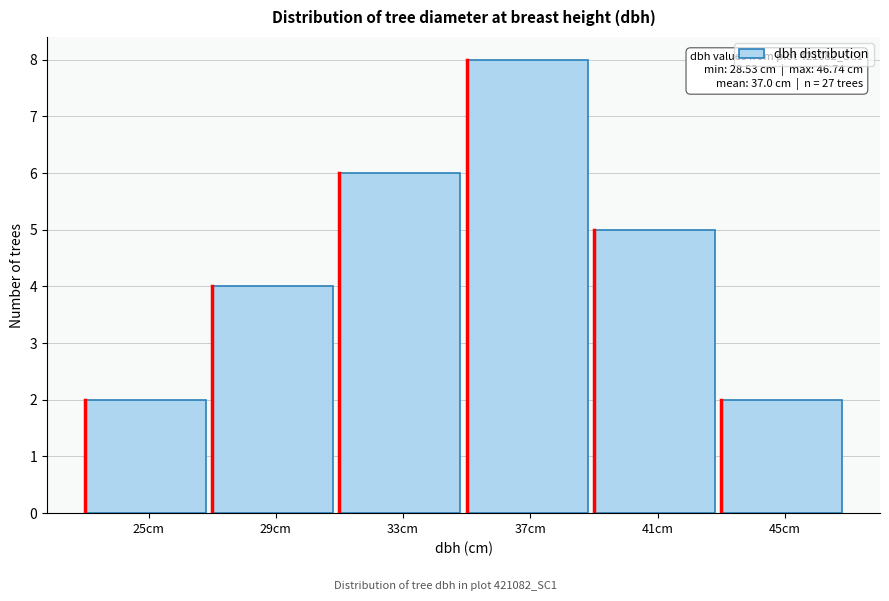

Reading left to right, transcribe all the data shown in this chart.

25cm=2	29cm=4	33cm=6	37cm=8	41cm=5	45cm=2